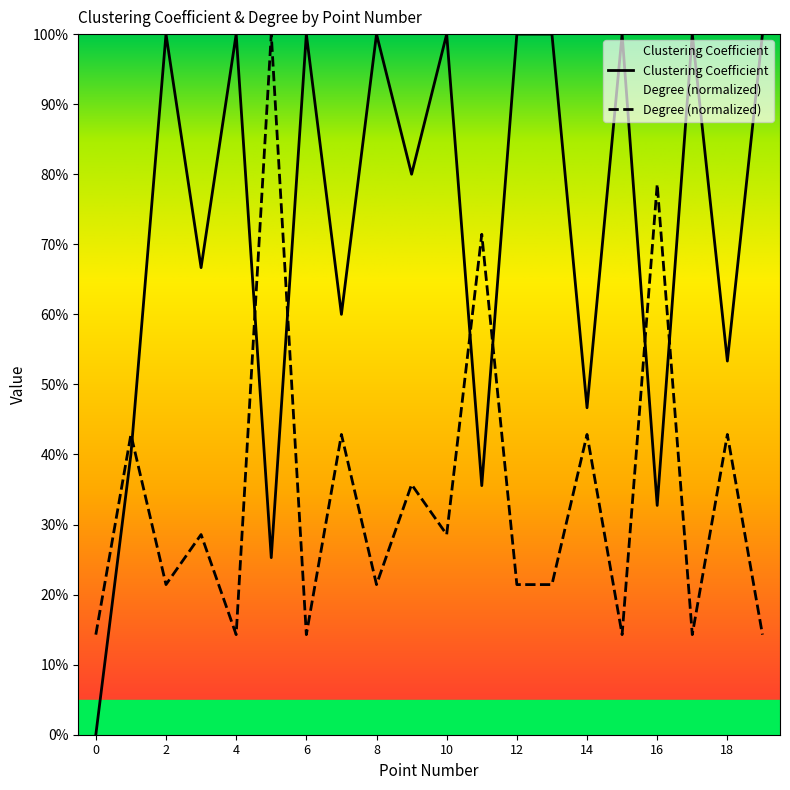

What is the difference between the Clustering Coefficient values at 18 and 2?

0.5